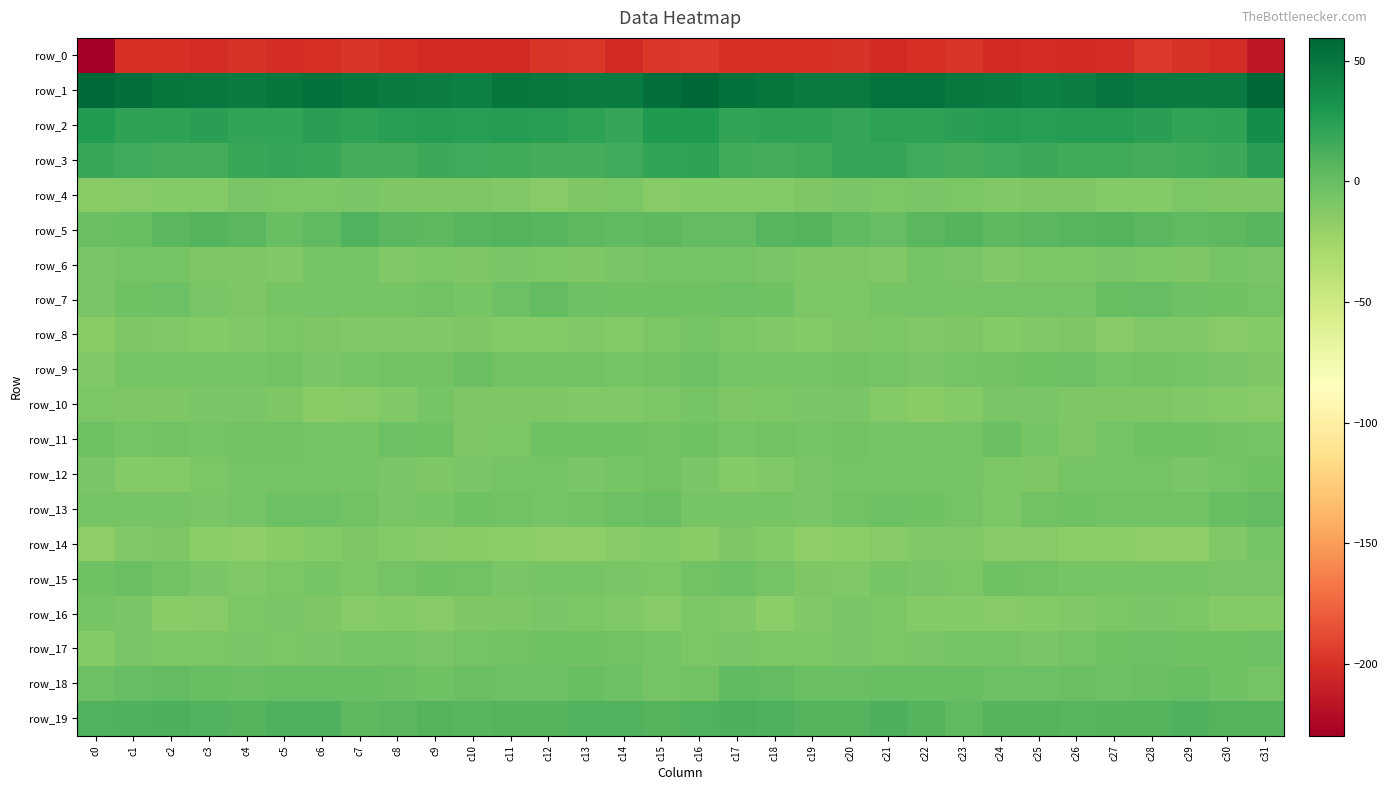

List the labels in order of row_7 value, smallest first.

c4, c19, c20, c0, c3, c23, c5, c8, c10, c7, c21, c26, c24, c31, c22, c6, c25, c9, c1, c30, c16, c14, c18, c15, c29, c11, c17, c2, c13, c27, c28, c12